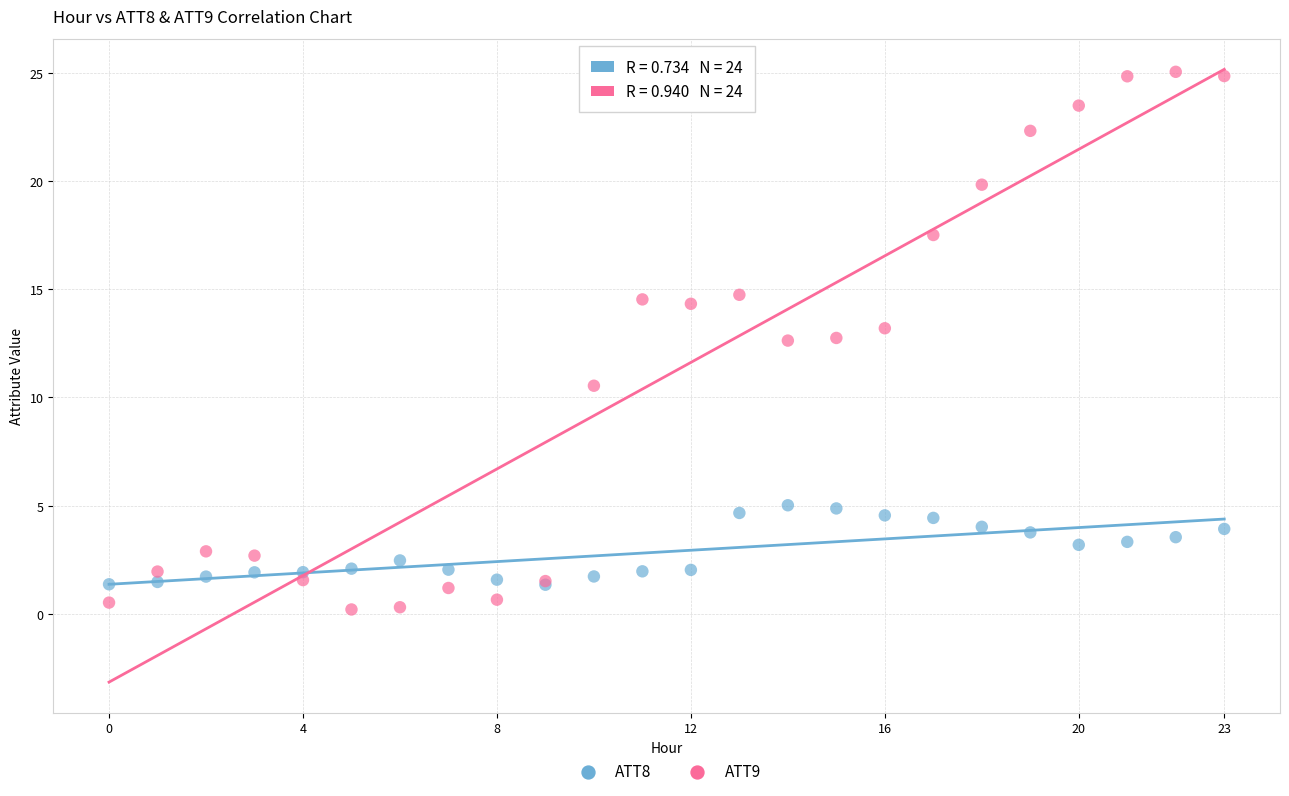

Which series has the widest spread of Y values?

ATT9